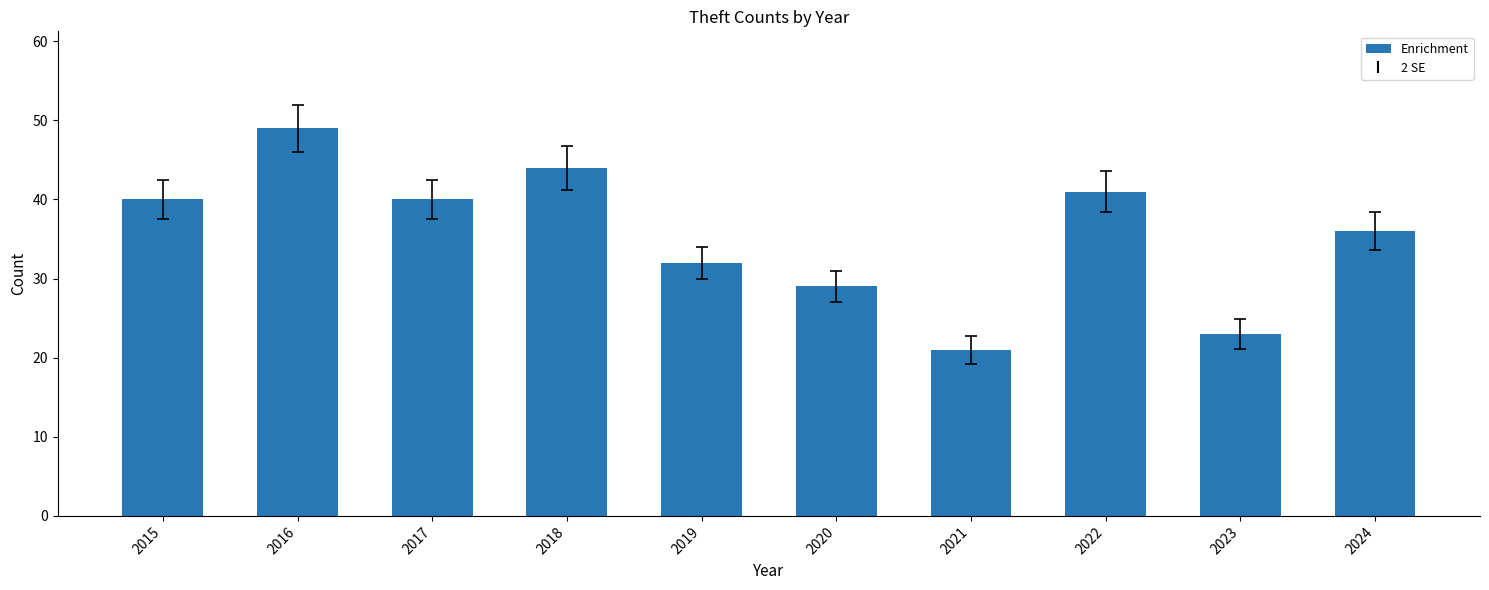

What is the ratio of the value at 2022 to the value at 2023?

1.8